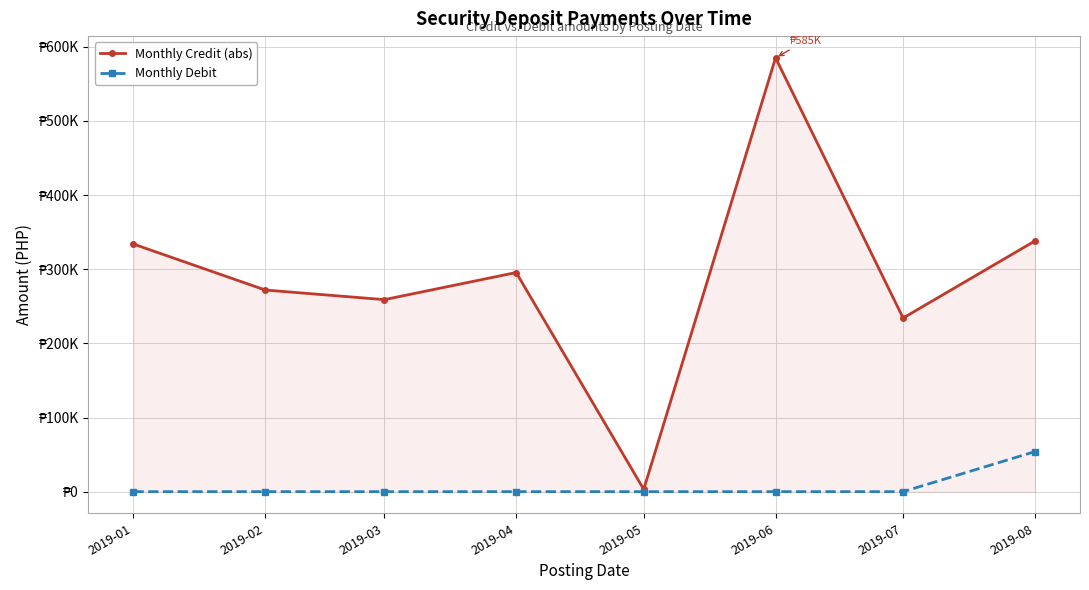

What is the approximate value of Monthly Debit at 2019-08?

54000.0